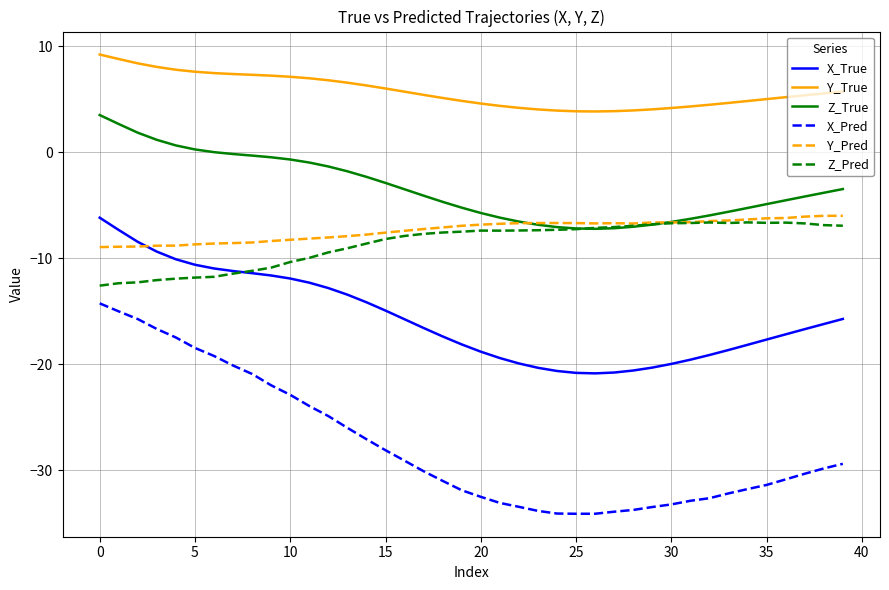

Which series has the largest range (max minus min)?

X_Pred